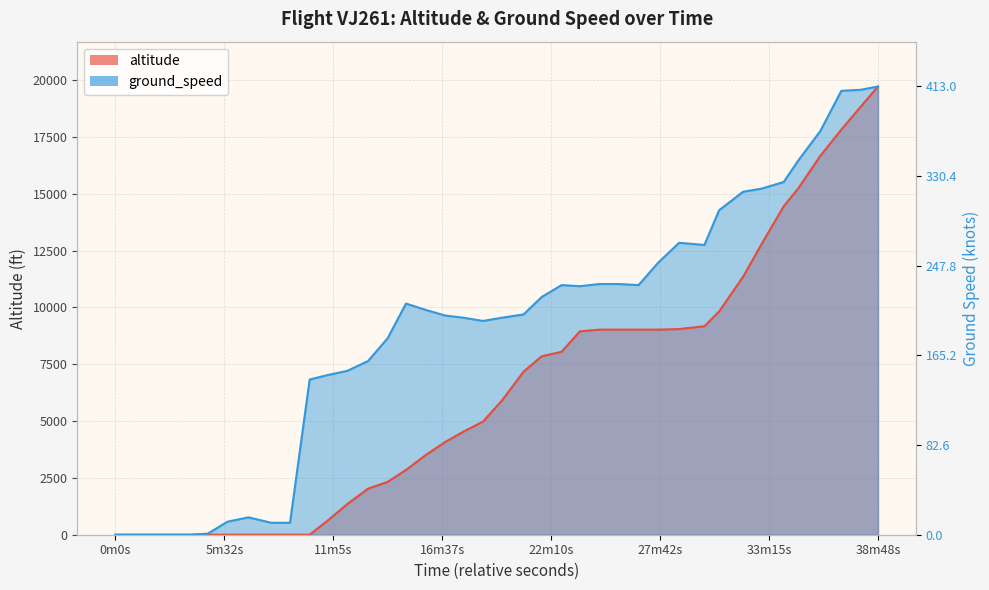

Which series has the largest total across all categories?

ground_speed